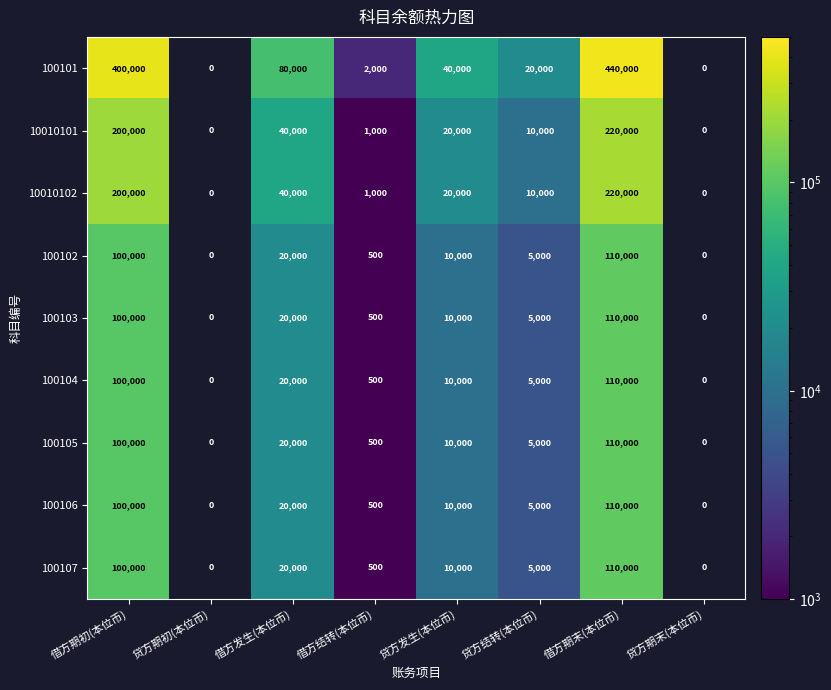

What is the sum of the 100107 values at 贷方发生(本位币) and 贷方结转(本位币)?

15000